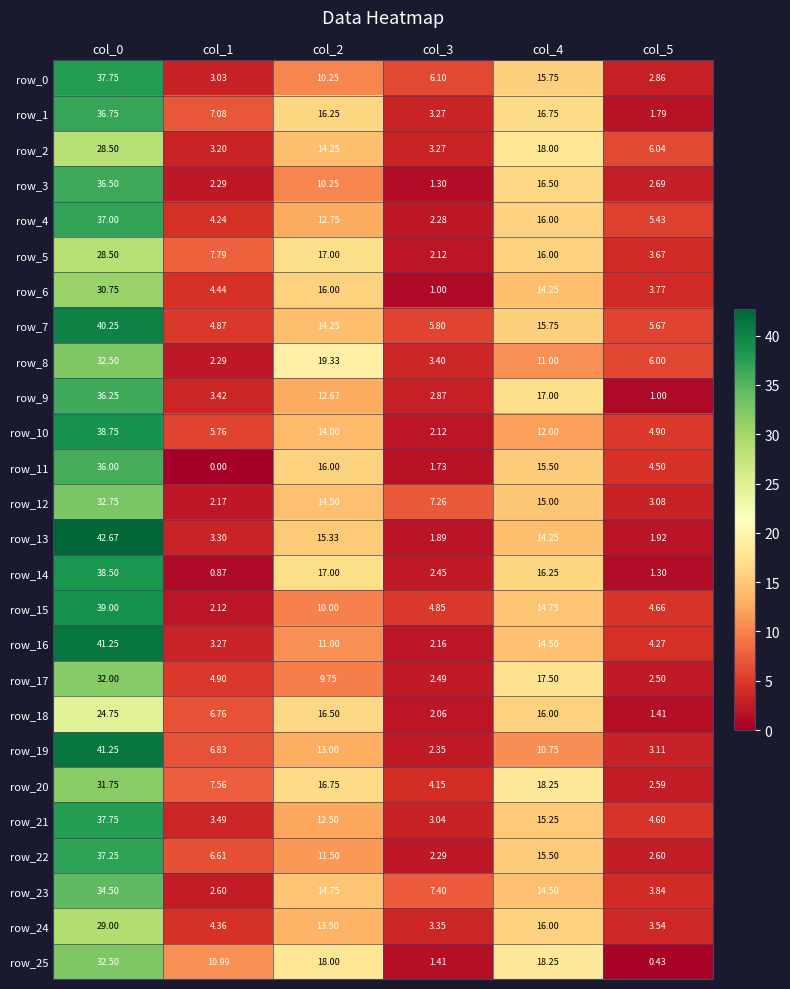

Is it true that row_14 equals 3.6 at col_2?

False